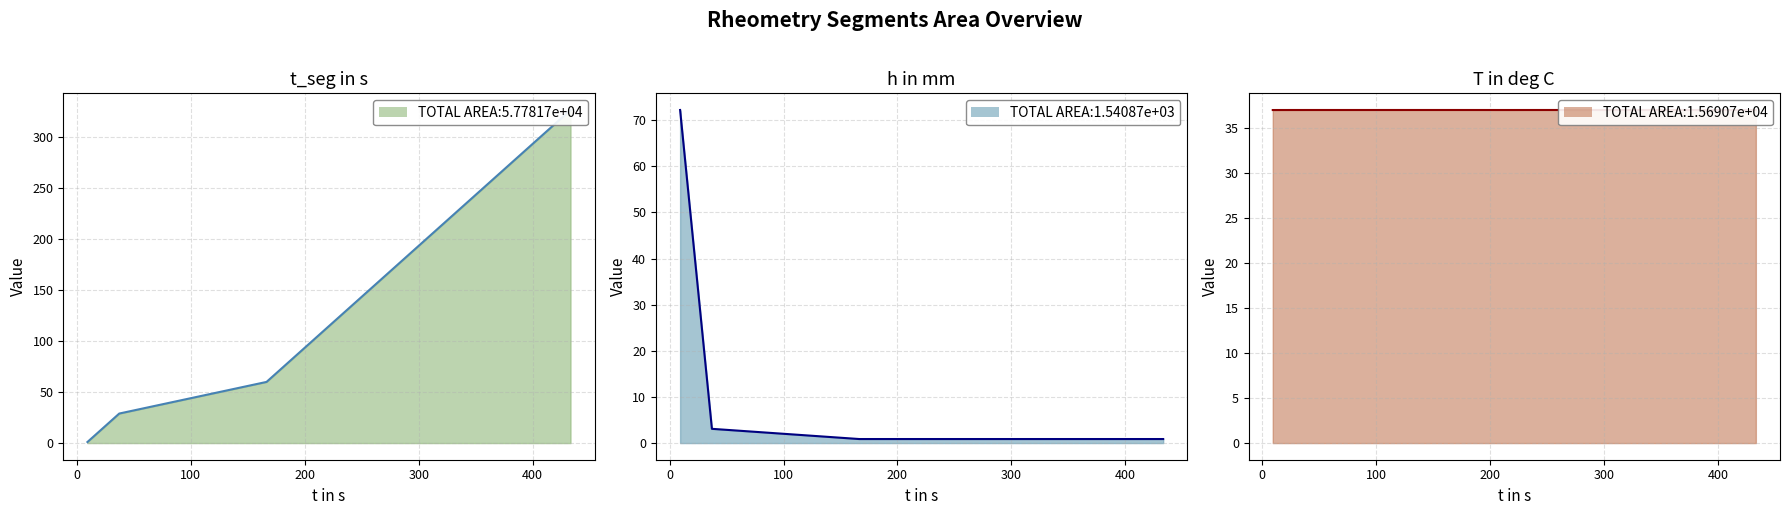

What is the average value of the t_seg in s line series?

70.6